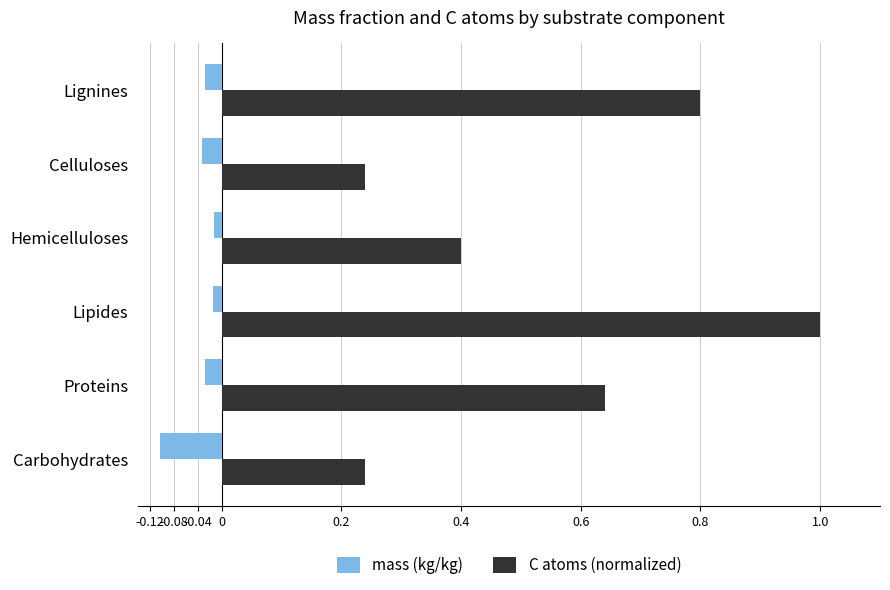

The value of C atoms (normalized) at Proteins is 1.1. True or false?

False